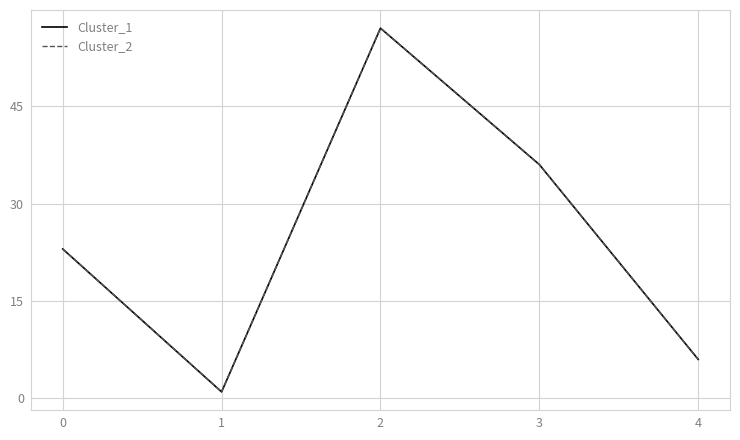

At which label does Cluster_1 first exceed 23?

2